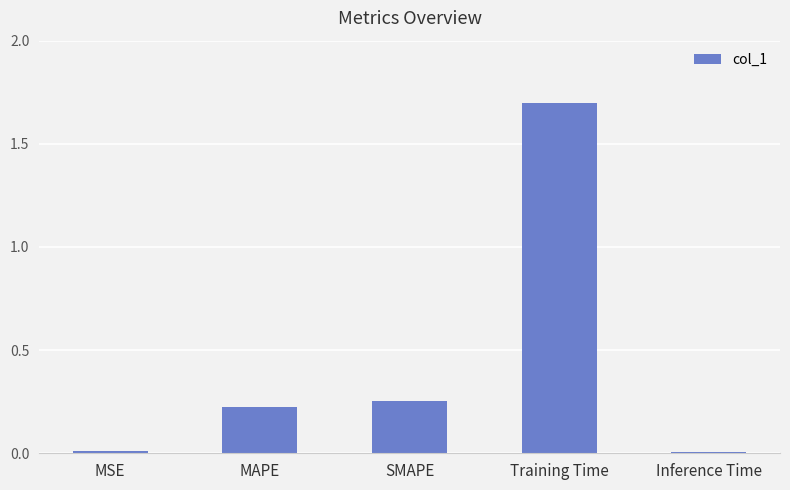

What is the sum of all values?

2.2